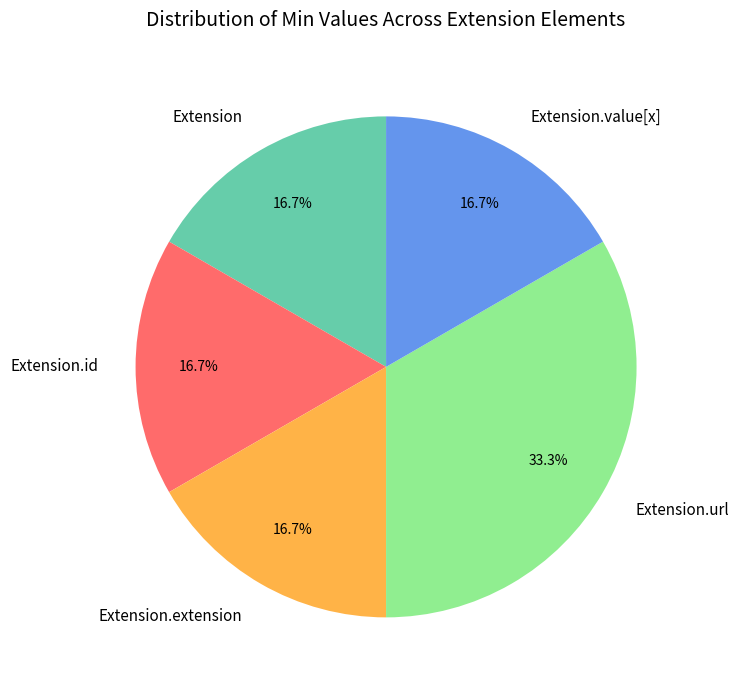

Does Extension.extension account for over 50% of the chart?

No